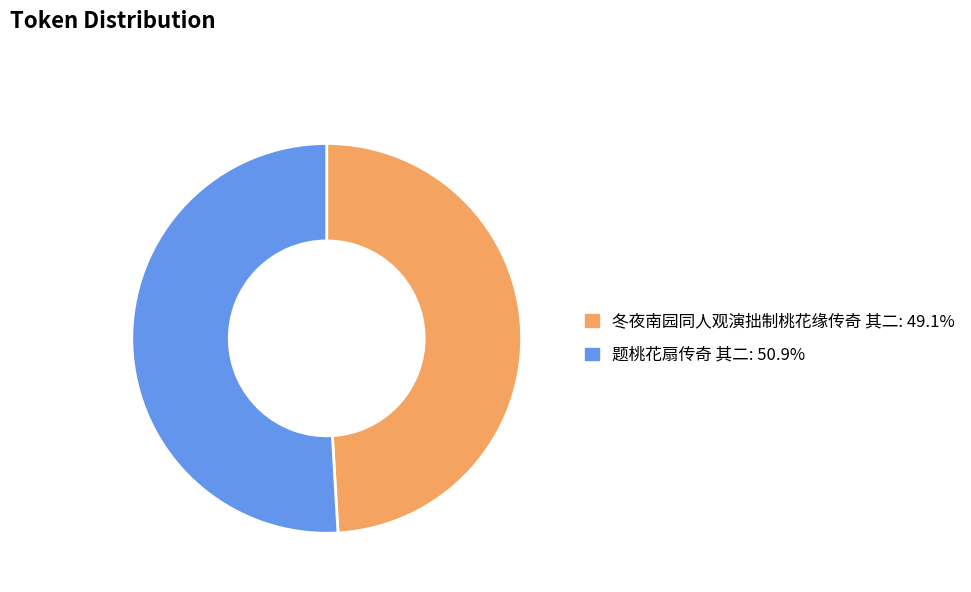

True or false: 题桃花扇传奇 其二 accounts for 57% of the total.

False